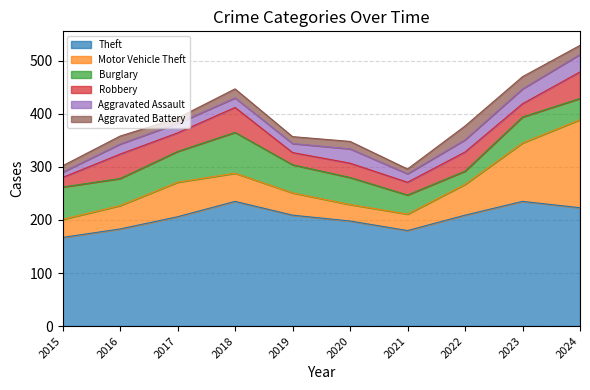

What is the average value of the Burglary series?

50